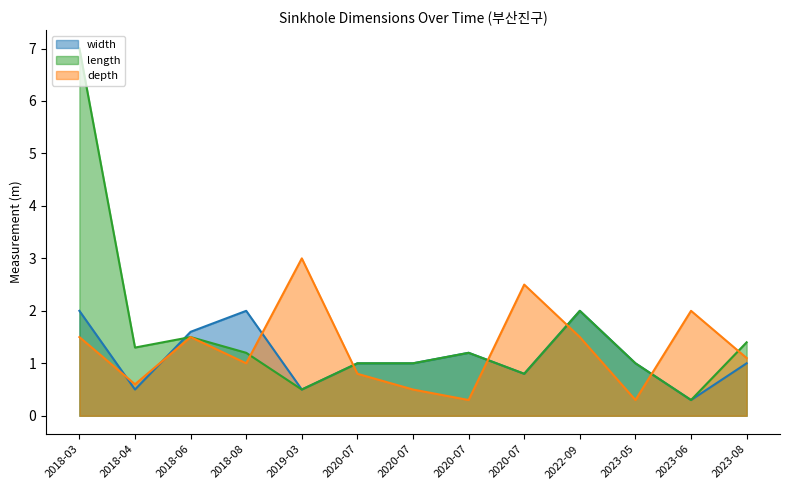

The width series shows 0.5 at 2023-06. True or false?

False